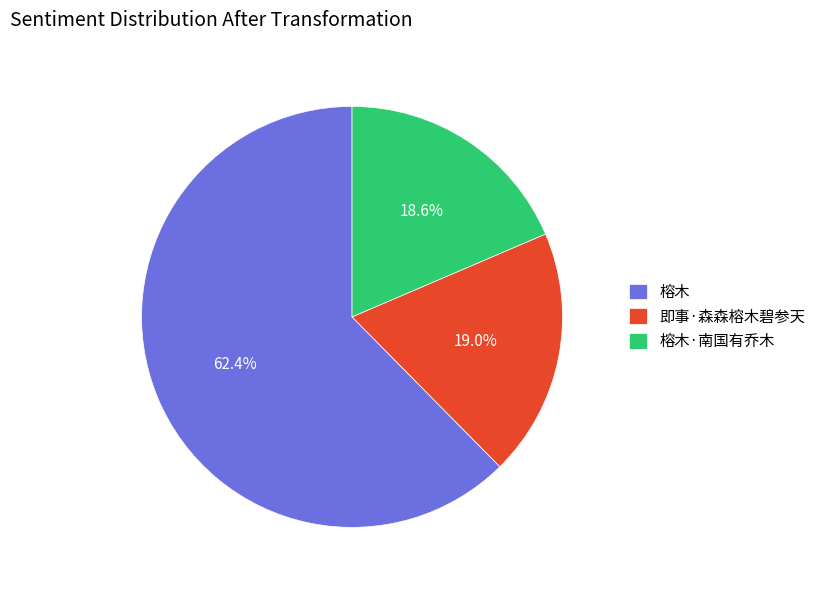

To the nearest percent, what is the difference between the largest and smallest slice percentages?

44%